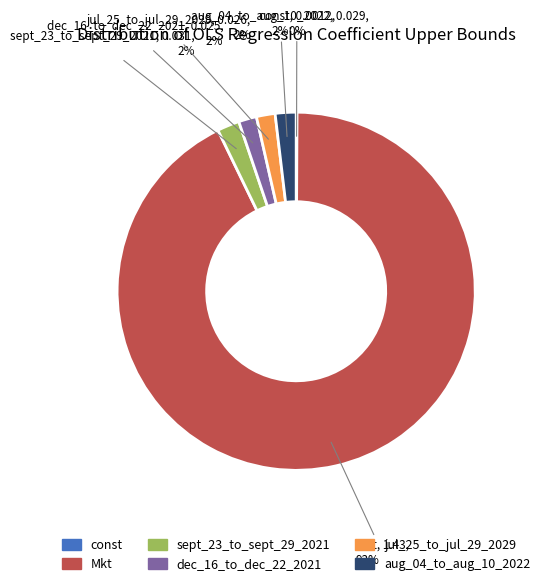

True or false: sept_23_to_sept_29_2021 accounts for 2% of the total.

True